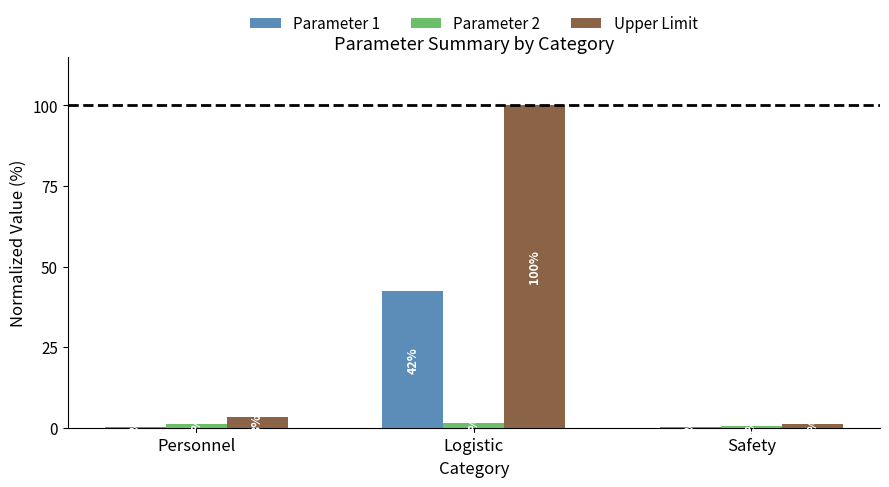

What are all the series names shown in the legend?

Parameter 1, Parameter 2, Upper Limit